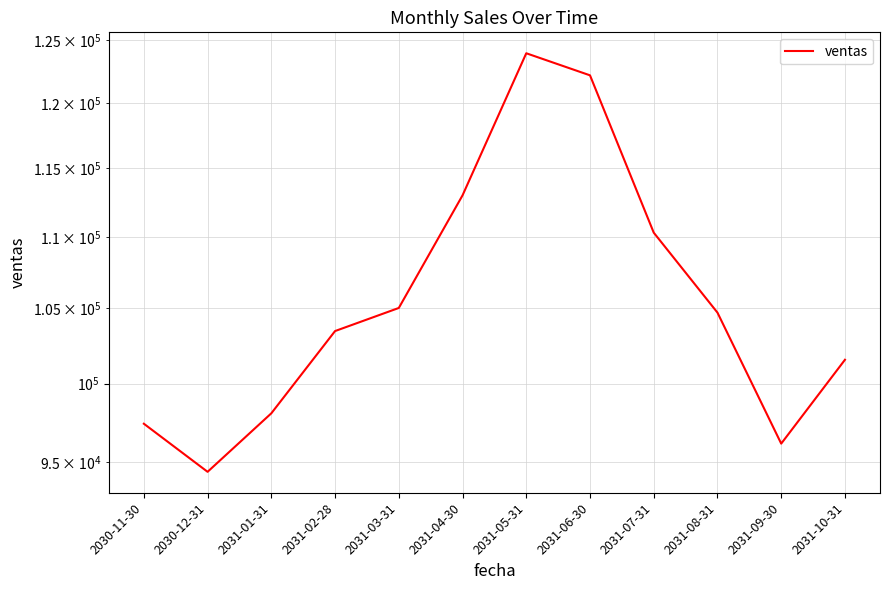

What is the label of the 8th point from the left?

2031-06-30